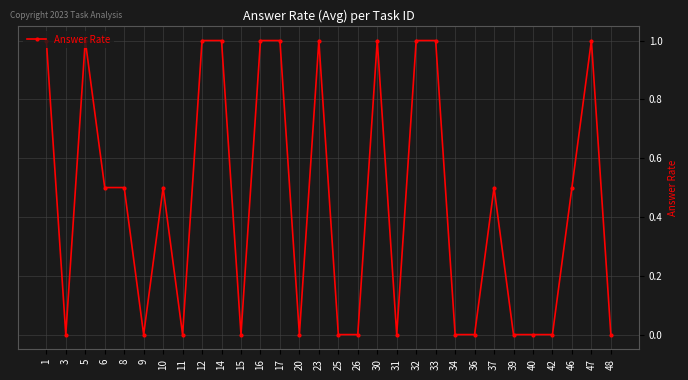

What is the greatest value displayed?

1.0